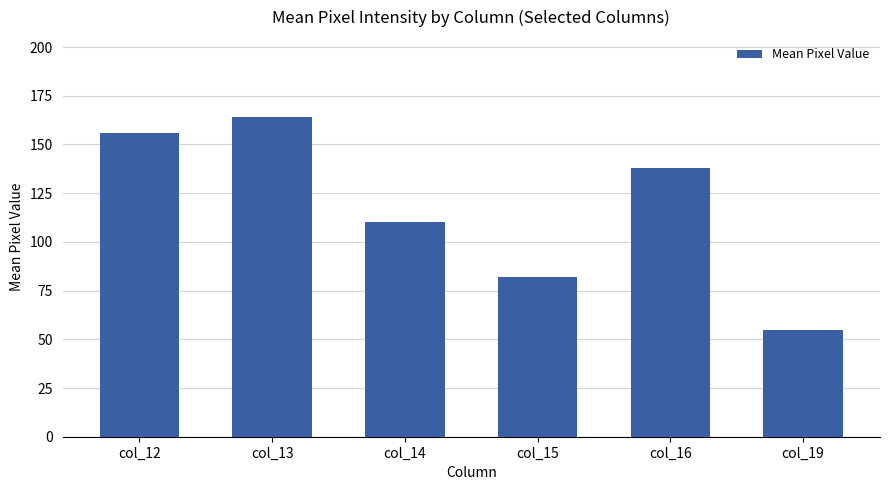

Rank the categories by value from highest to lowest.

col_13, col_12, col_16, col_14, col_15, col_19